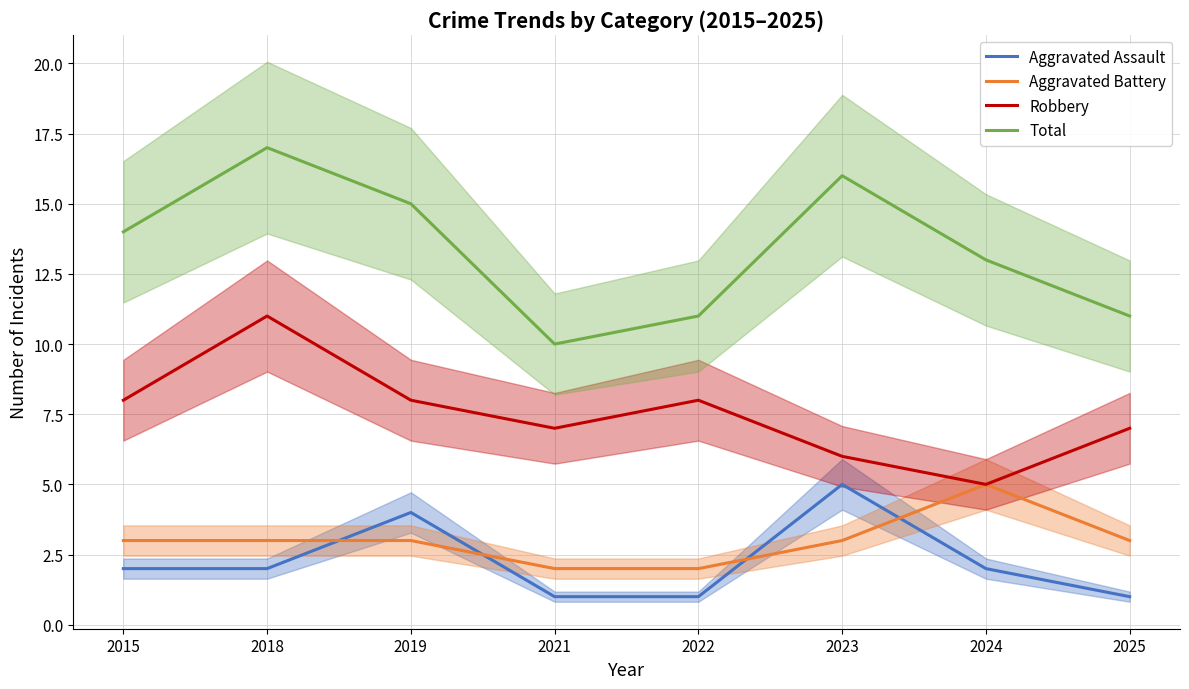

Which category has the lowest value across all series?

2021